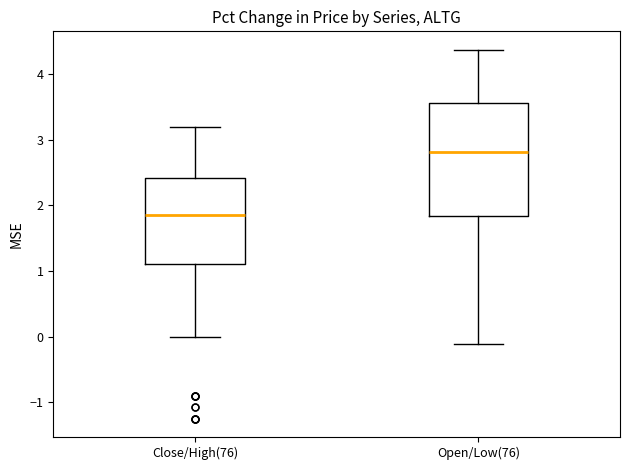

Reading left to right, transcribe this box plot: for each box, give where its median line is, the range the box spans, and where its two whiskers end, as read against the y-axis. The values are not printed on the chart, so give them approximately, as read against the axis.

Close/High(76): median 1.9, box 1.1 to 2.4, whiskers 0.0 to 3.2
Open/Low(76): median 2.8, box 1.8 to 3.6, whiskers -0.1 to 4.4